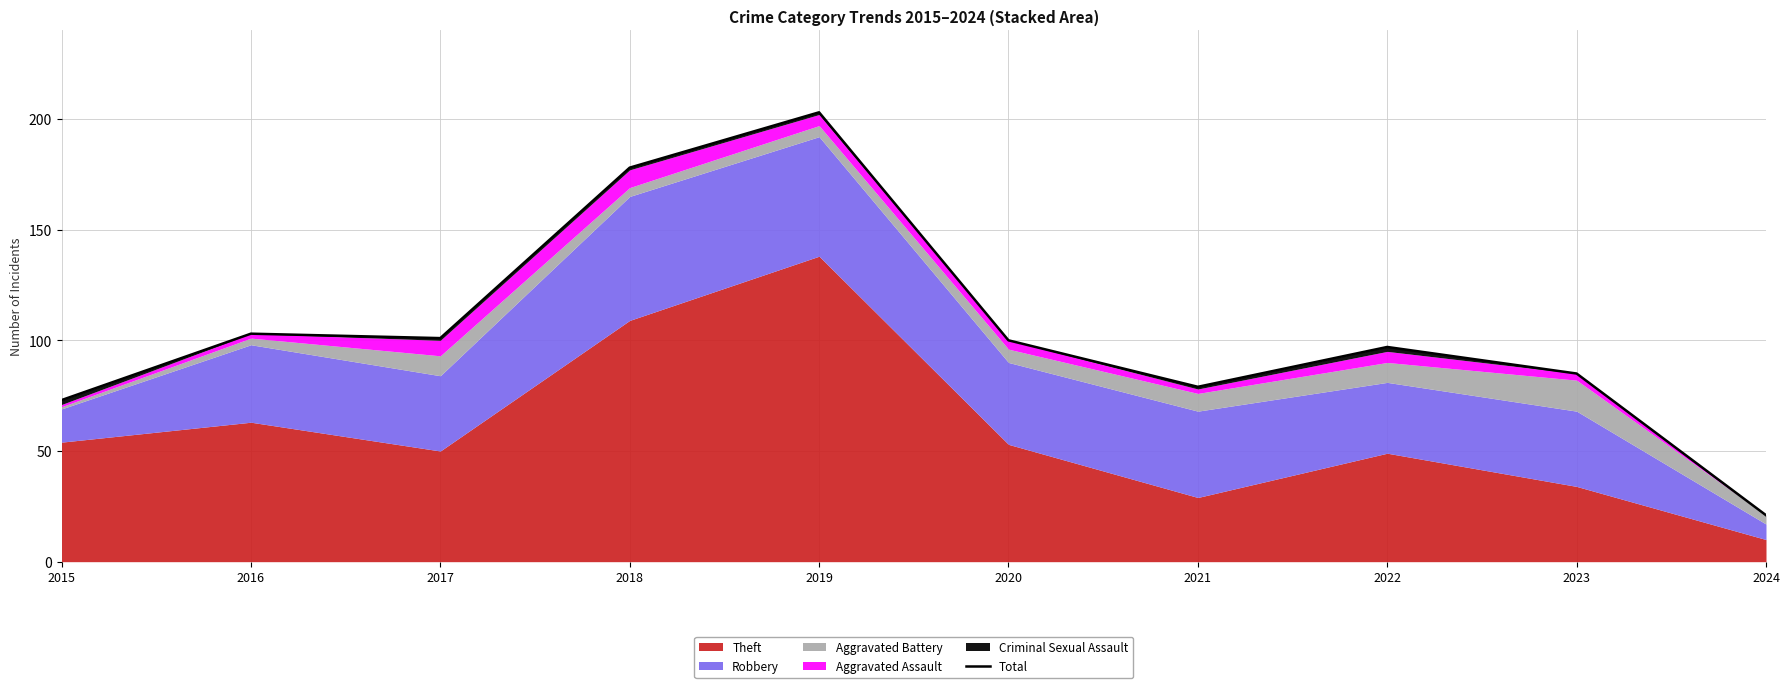

Rank the categories by value from highest to lowest.

2019, 2018, 2016, 2017, 2020, 2022, 2023, 2021, 2015, 2024